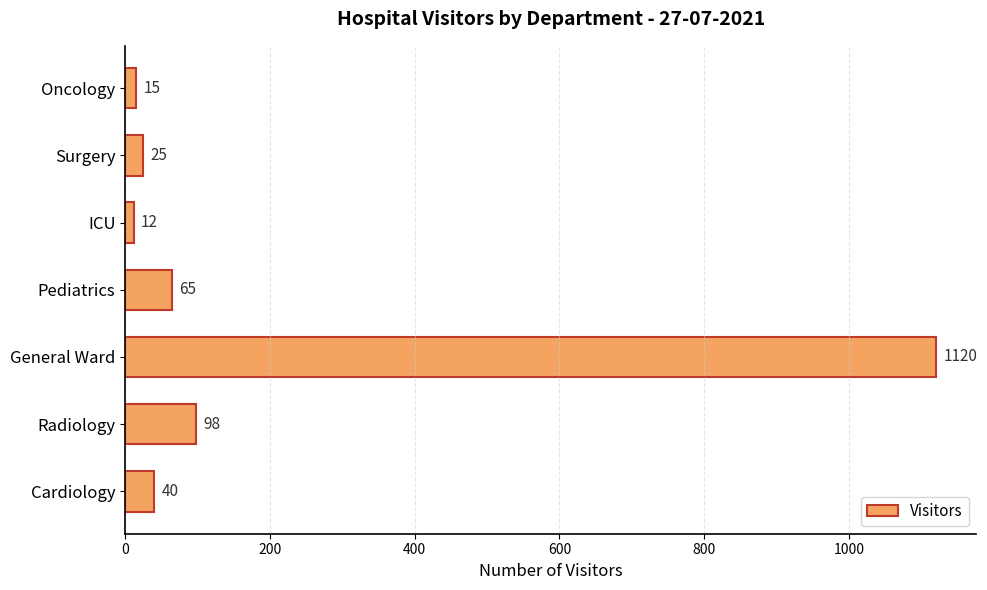

Reading bottom to top, transcribe all the data shown in this chart.

40	98	1120	65	12	25	15